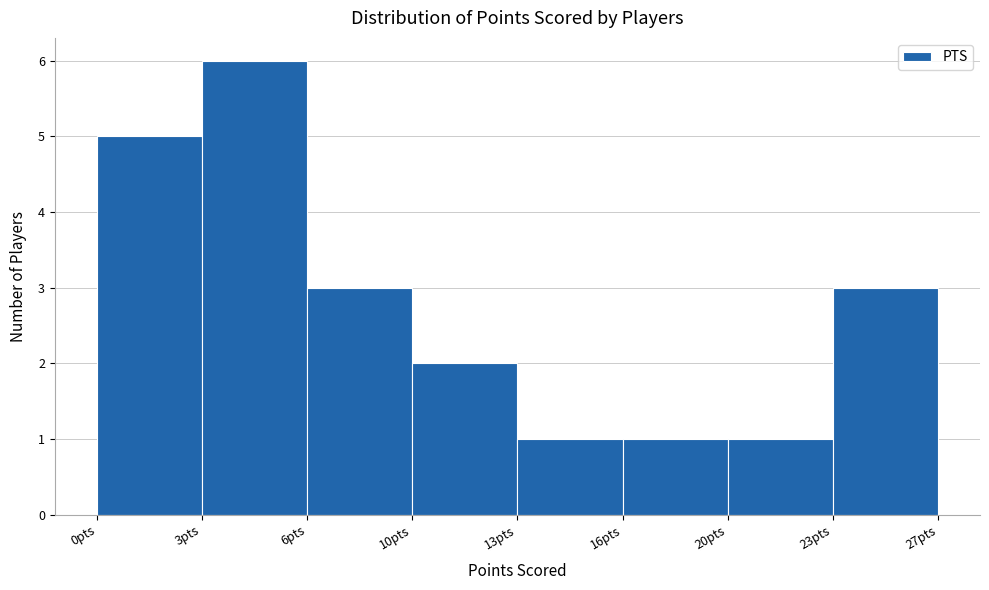

Reading left to right, extract all data points from this chart.

0pts=5	3pts=6	6pts=3	10pts=2	13pts=1	16pts=1	20pts=1	23pts=3